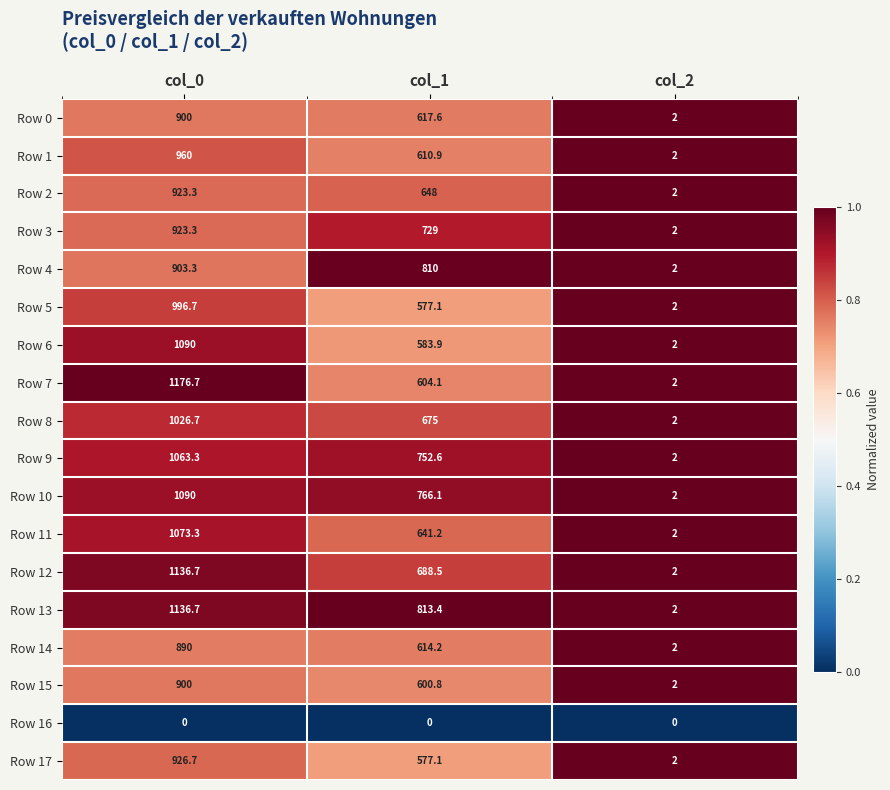

What is the maximum value shown in the chart?

1176.7